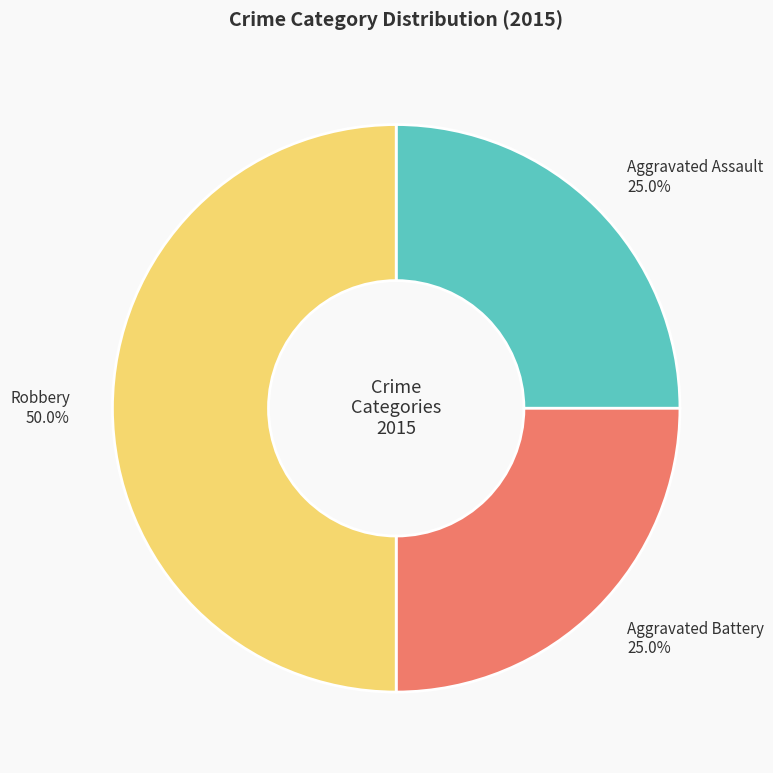

Does Aggravated Assault 25.0% account for over 50% of the chart?

No